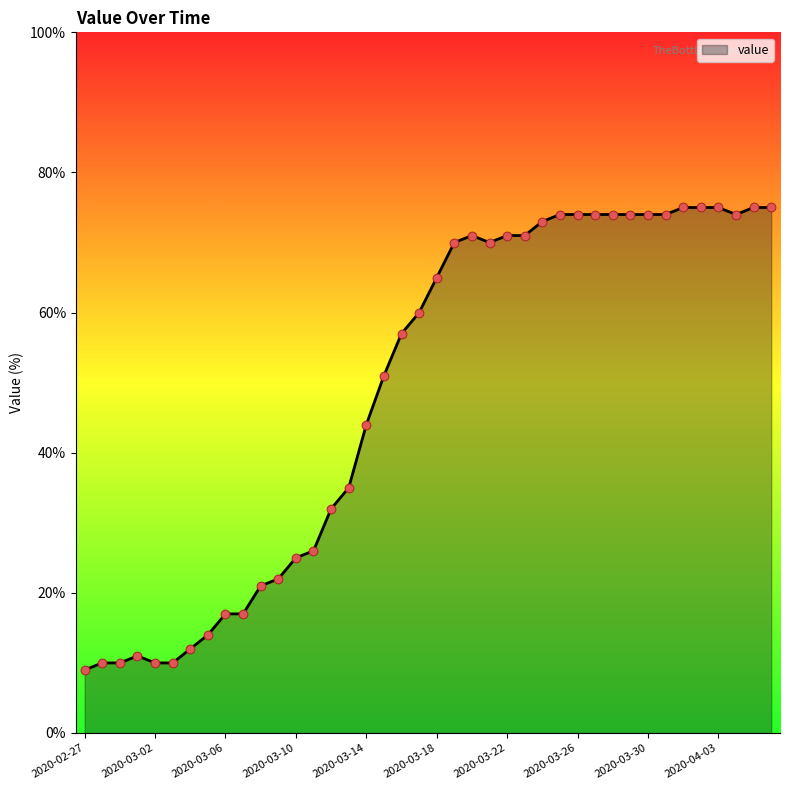

What is the maximum value shown in the chart?

75